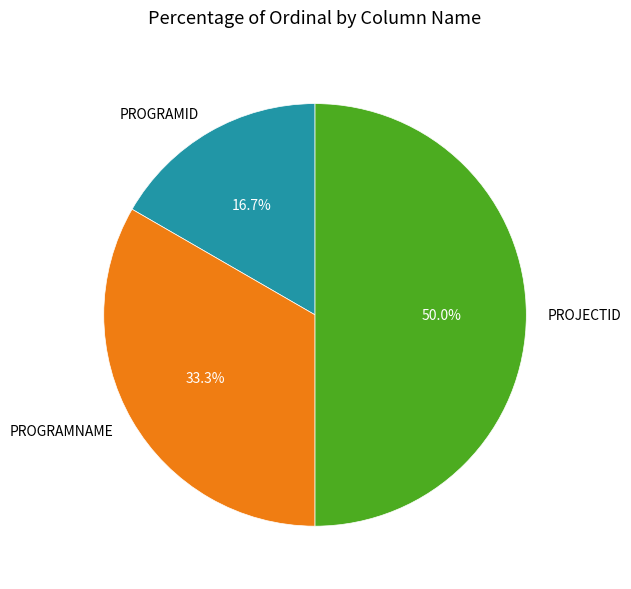

How many segments does this pie chart have?

3